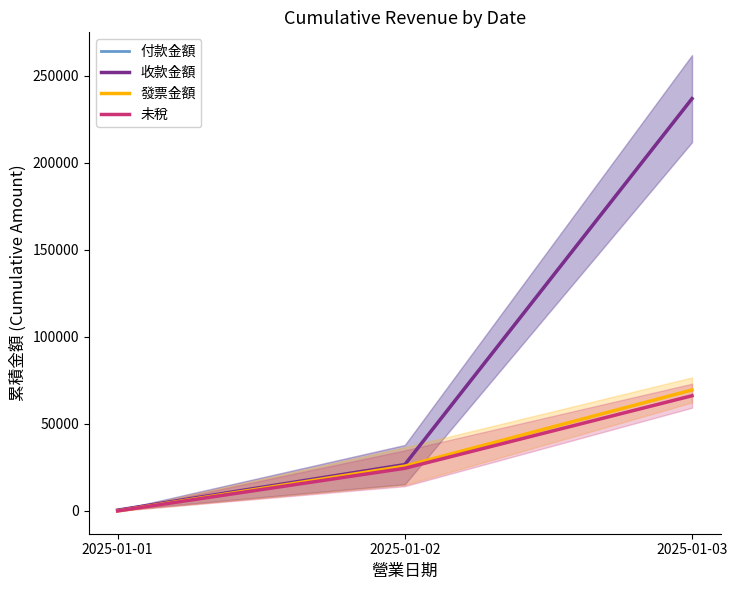

What is the average value of the 未稅 series?

30234